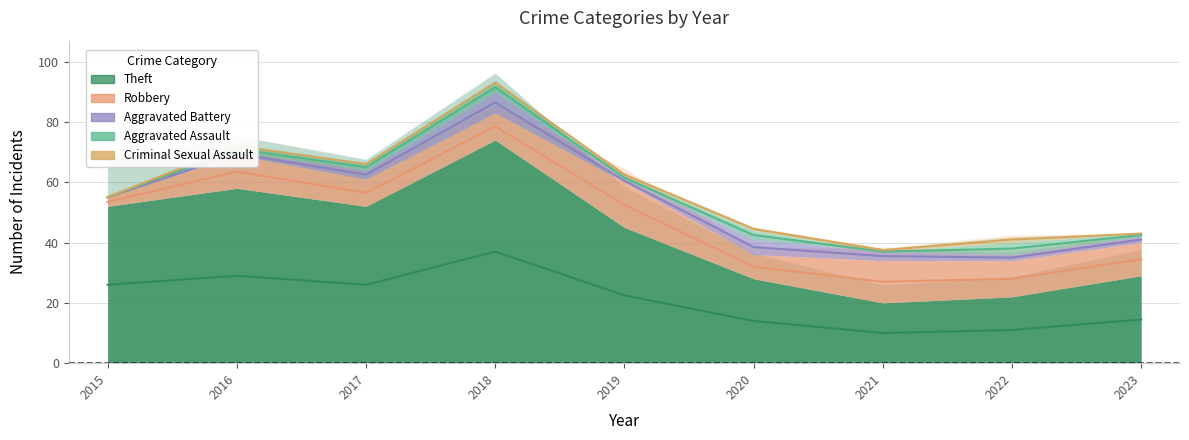

True or false: Criminal Sexual Assault has a value of -1 at 2017.

False